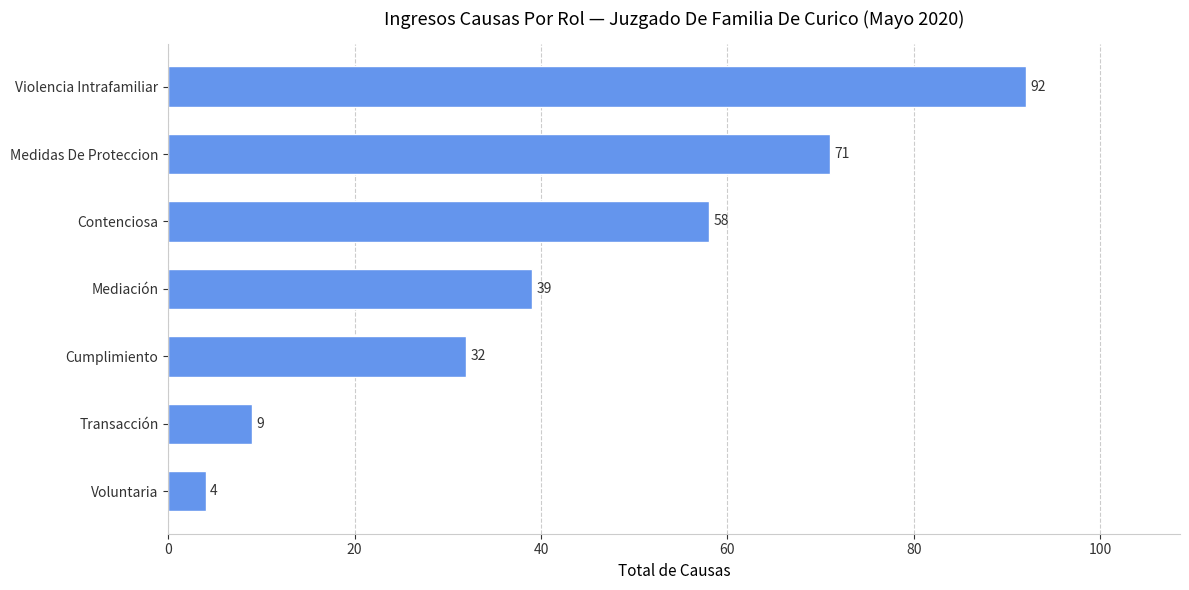

Reading bottom to top, list all the values displayed in this chart.

Voluntaria=4	Transacción=9	Cumplimiento=32	Mediación=39	Contenciosa=58	Medidas De Proteccion=71	Violencia Intrafamiliar=92